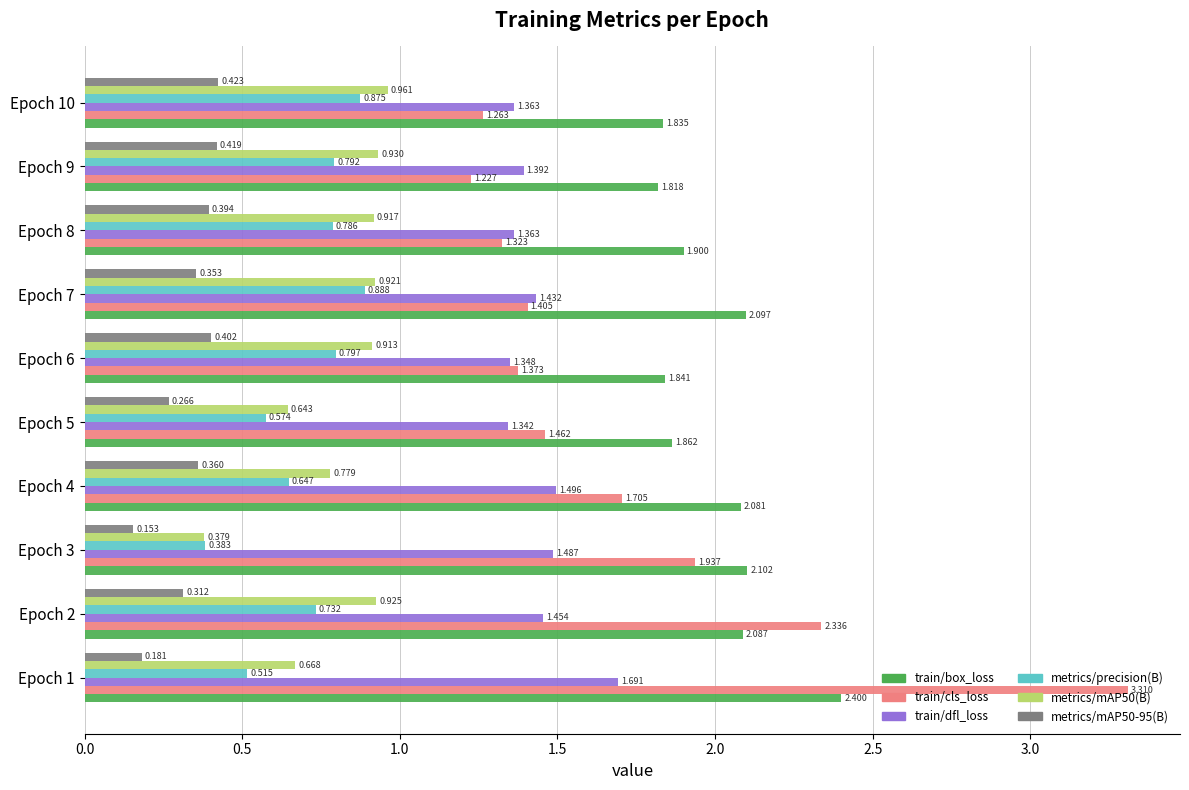

Which series changed the most between Epoch 2 and Epoch 10?

train/cls_loss